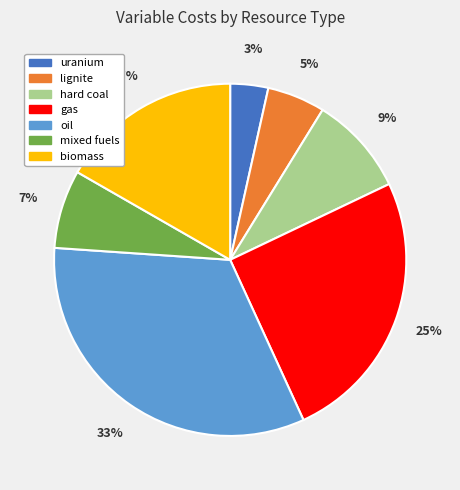

How many segments does this pie chart have?

7